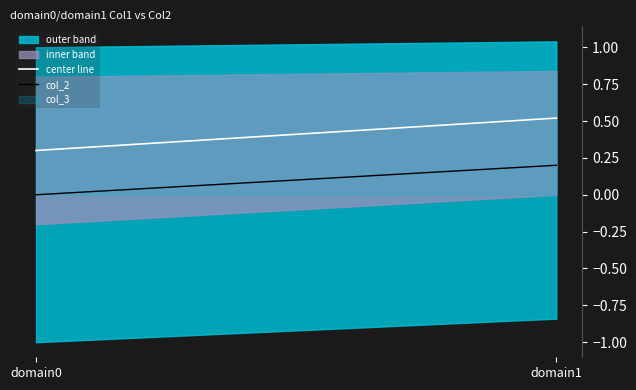

What value does the center line series have at domain0?

0.3